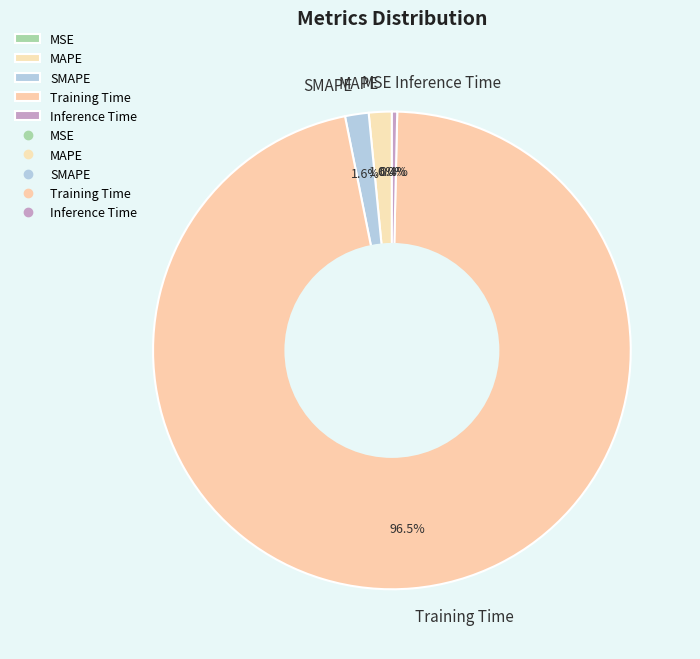

Which slice represents more than half of the pie?

Training Time